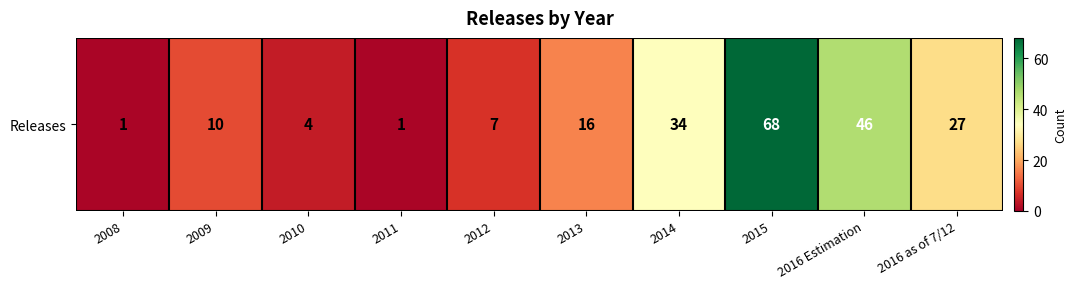

Which has a higher value, 2014 or 2011?

2014